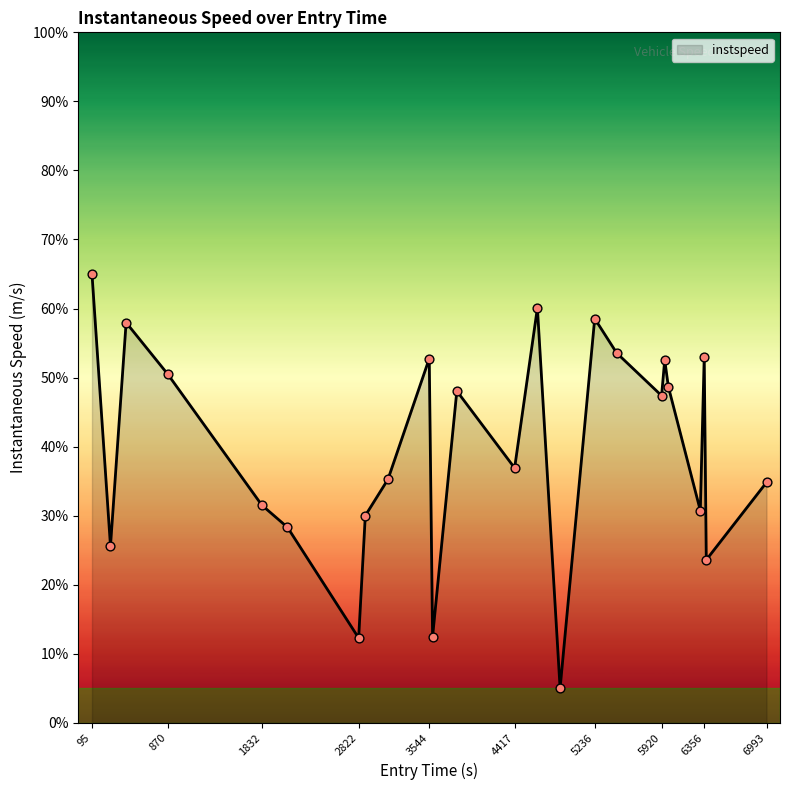

What is the smallest value displayed?

5.0